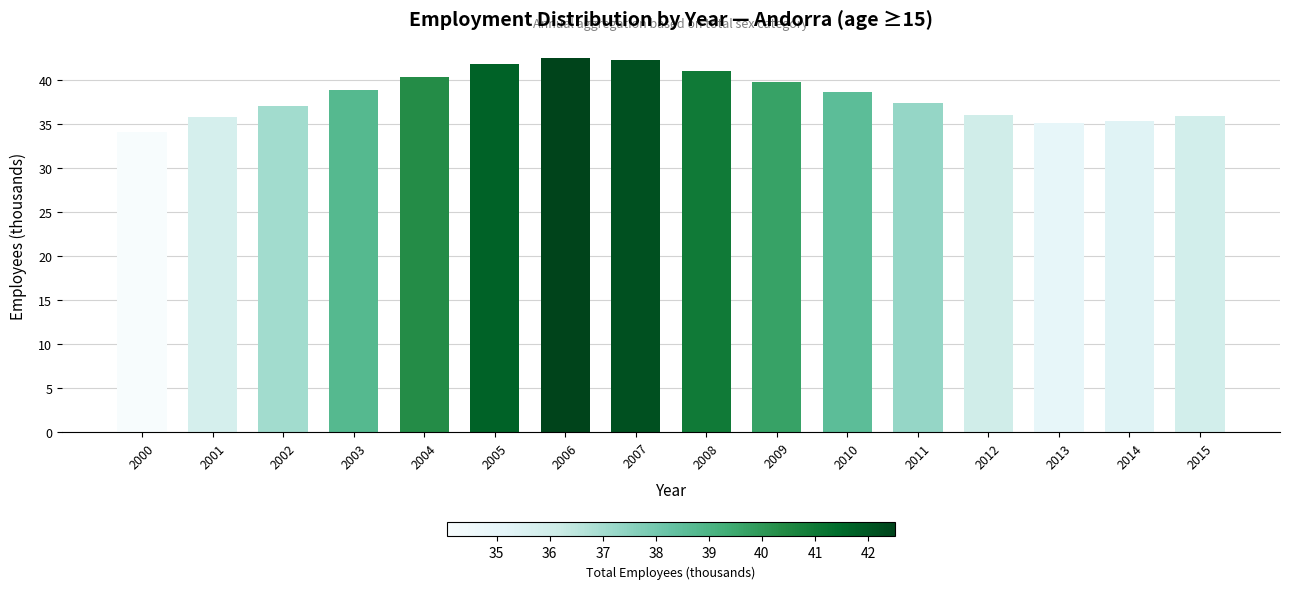

What value does the data have at 2001?

35.8